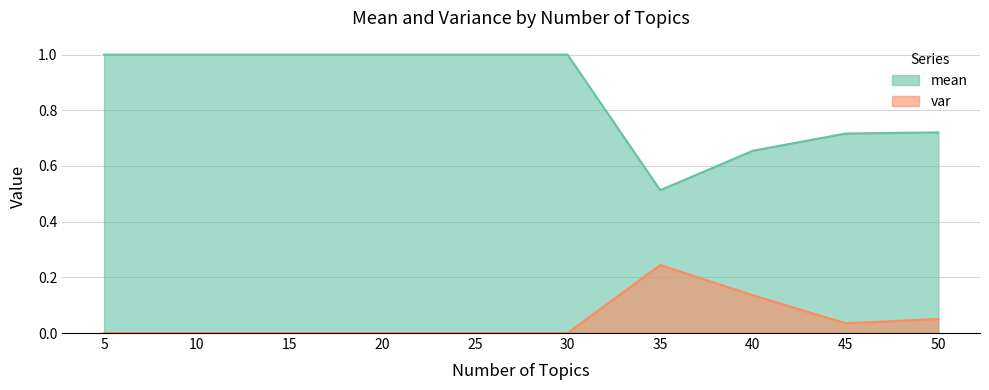

What is the lowest value of the mean series?

0.5